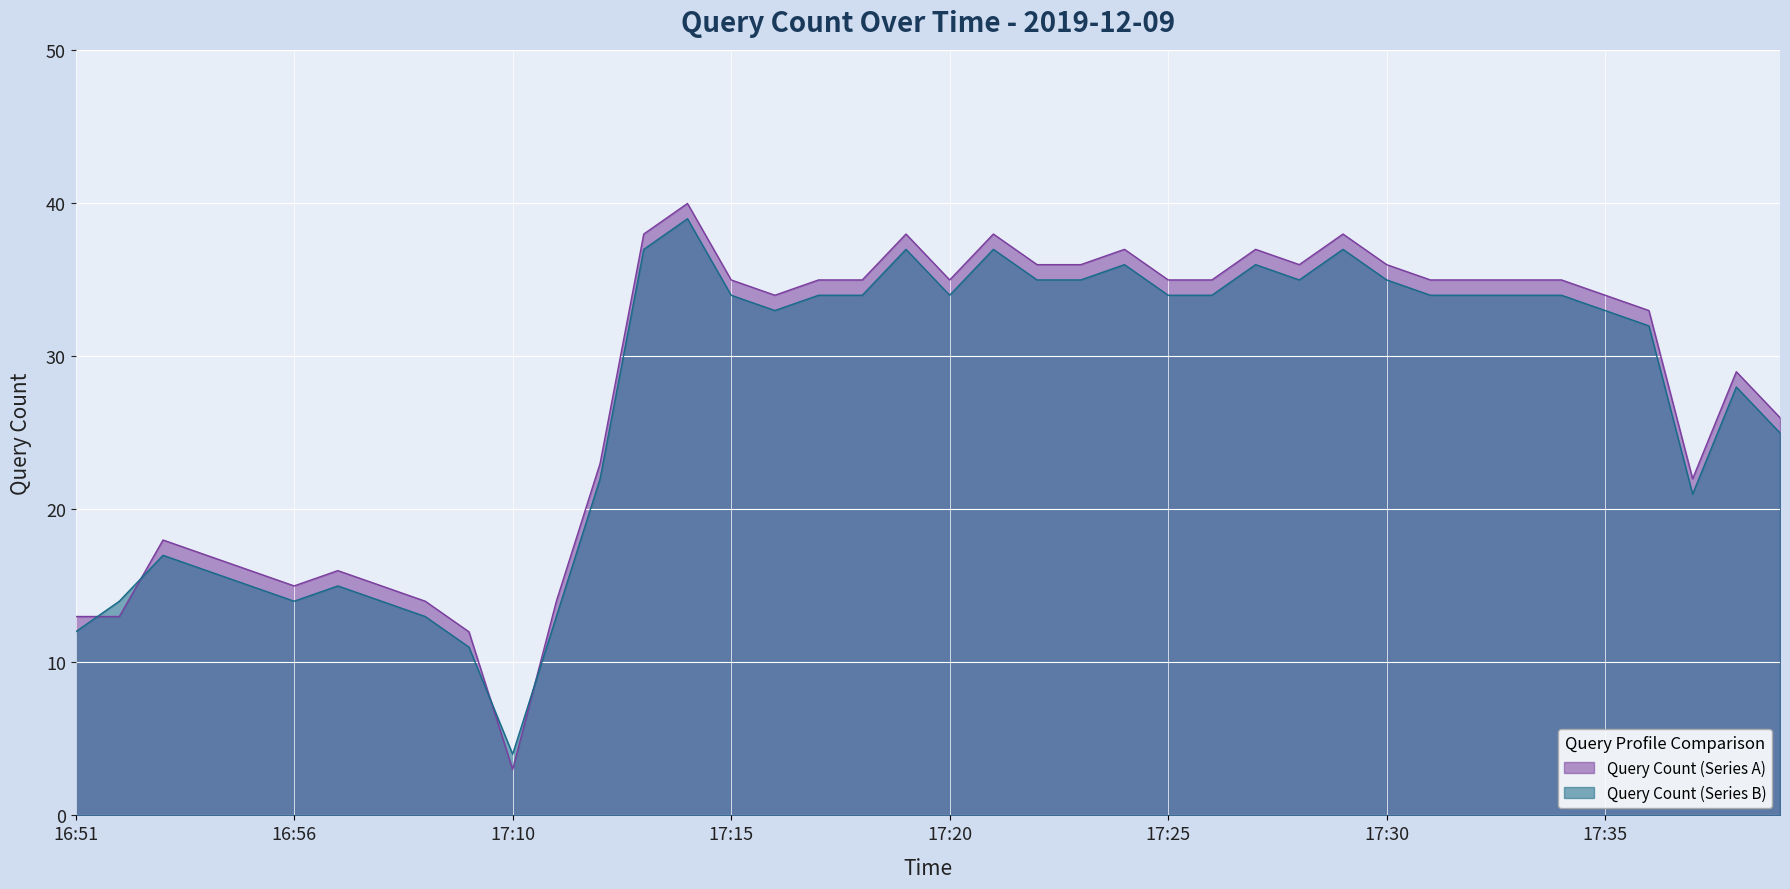

Where is the first local minimum for Query Count (Series B)?

16:56